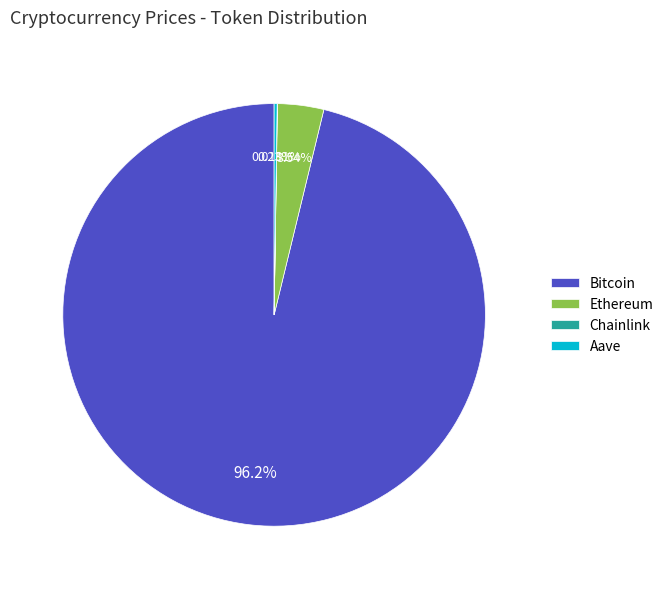

What is the majority slice?

Bitcoin